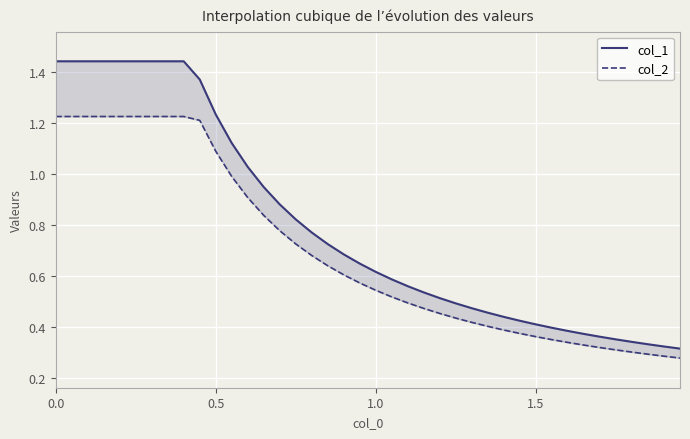

True or false: col_1 has more than 1 interior local peaks.

False